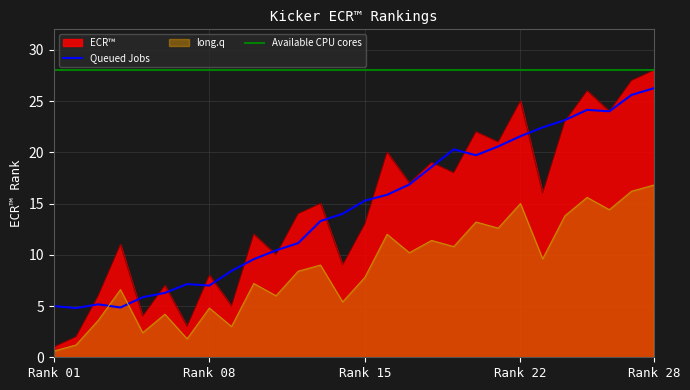

True or false: Available CPU cores and long.q cross at least once.

False